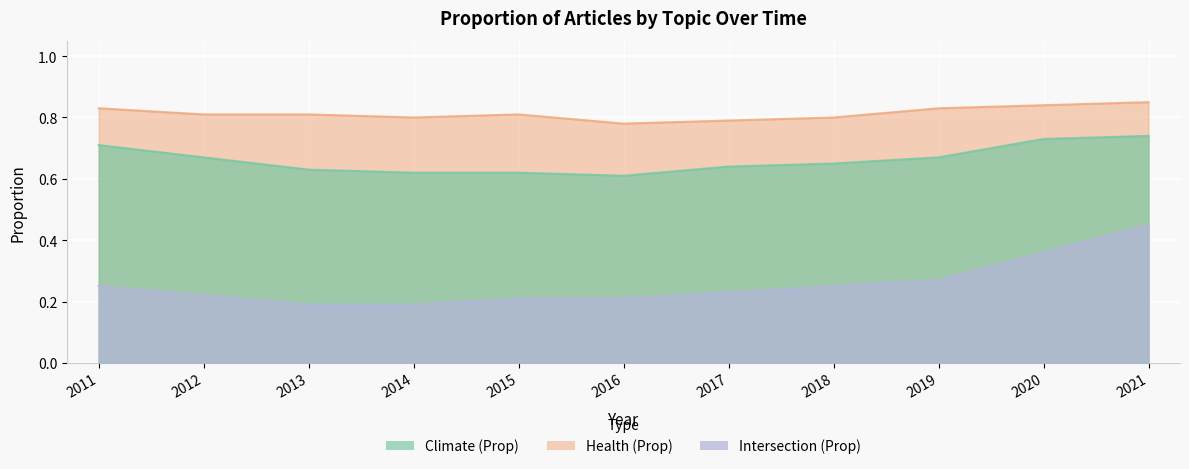

Which series changed the most between 2018 and 2019?

Health (Prop)